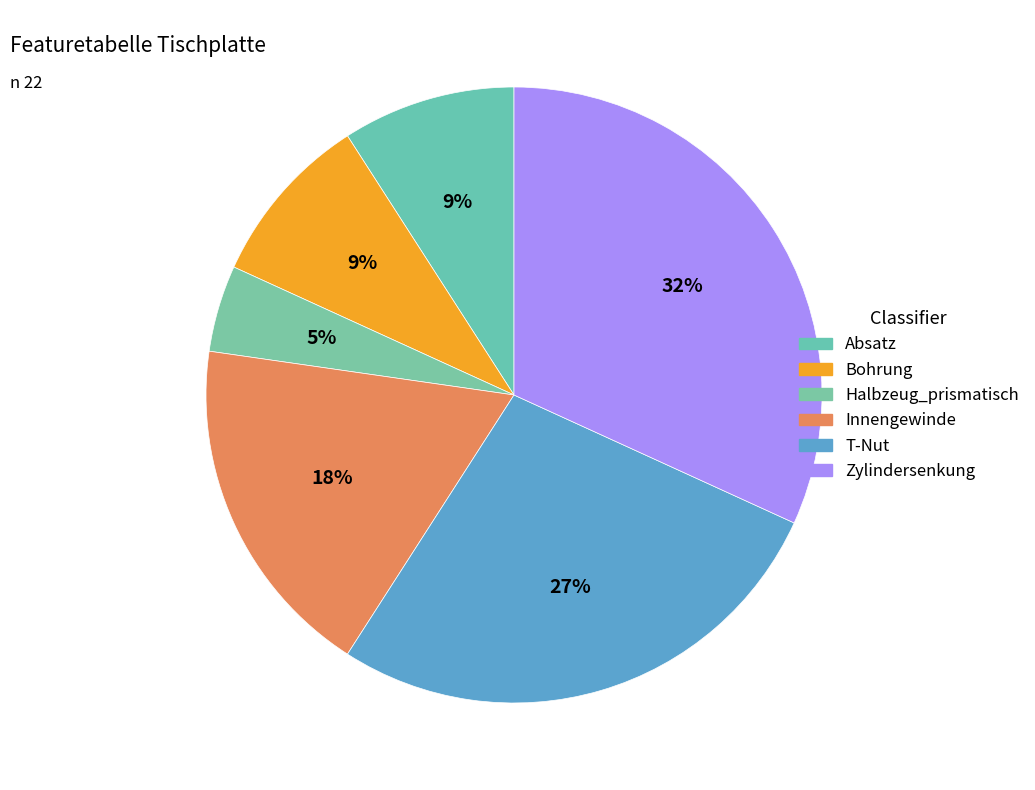

Count the number of slices in the pie.

6